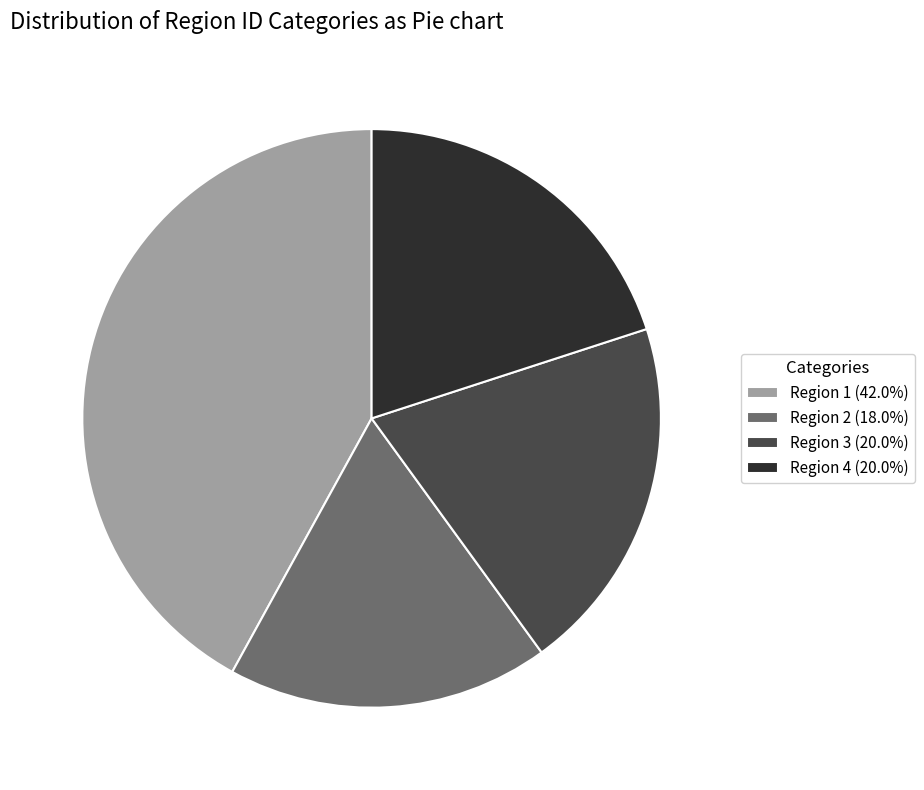

Is there any slice that represents more than half of the pie?

No